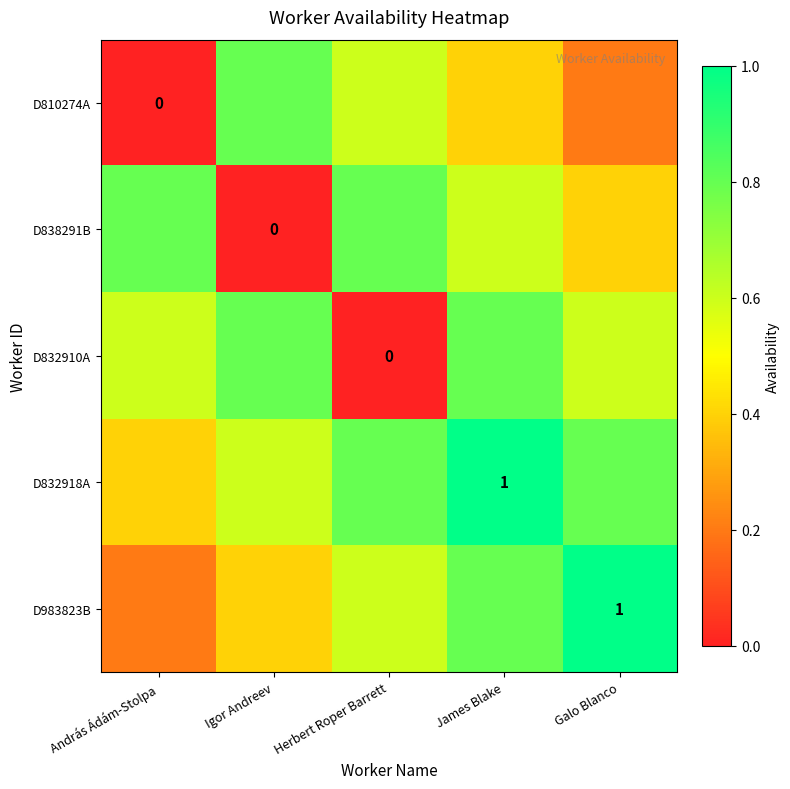

At which category is the sum across all series the highest?

James Blake